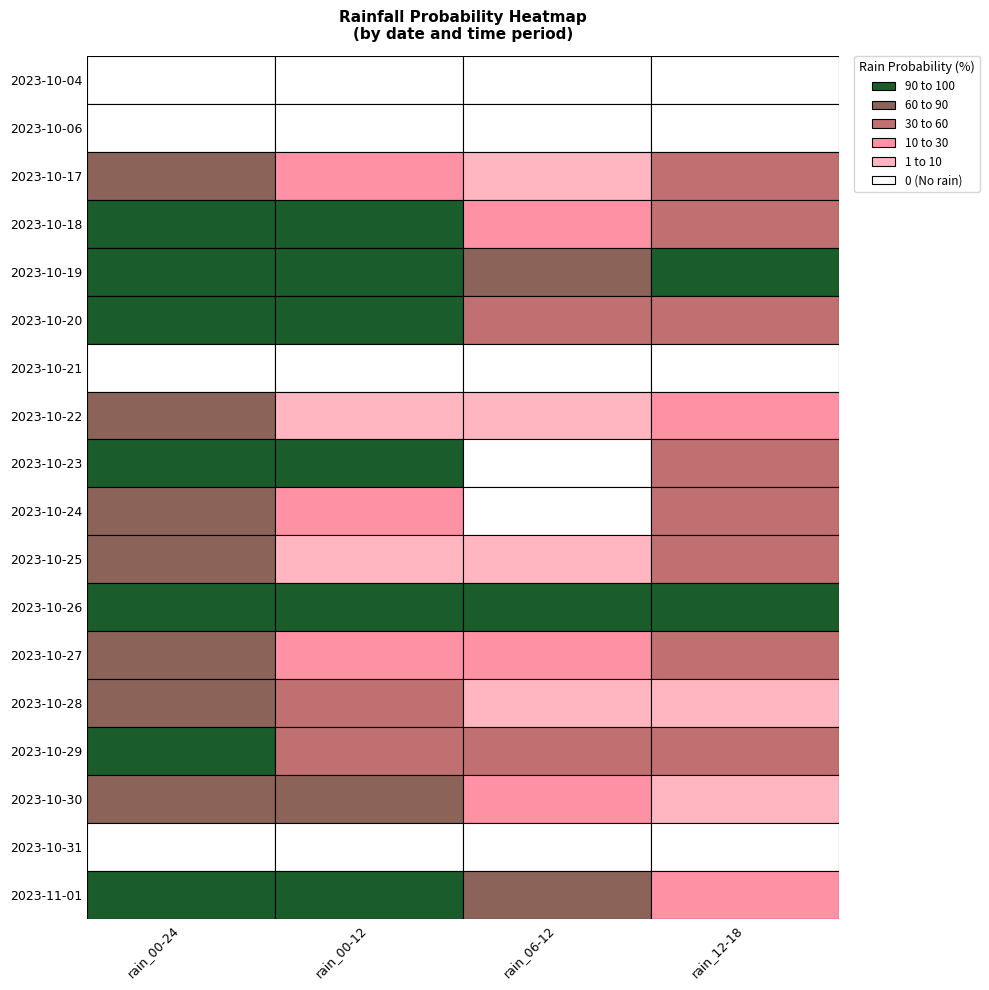

Count the number of data series in this chart.

18